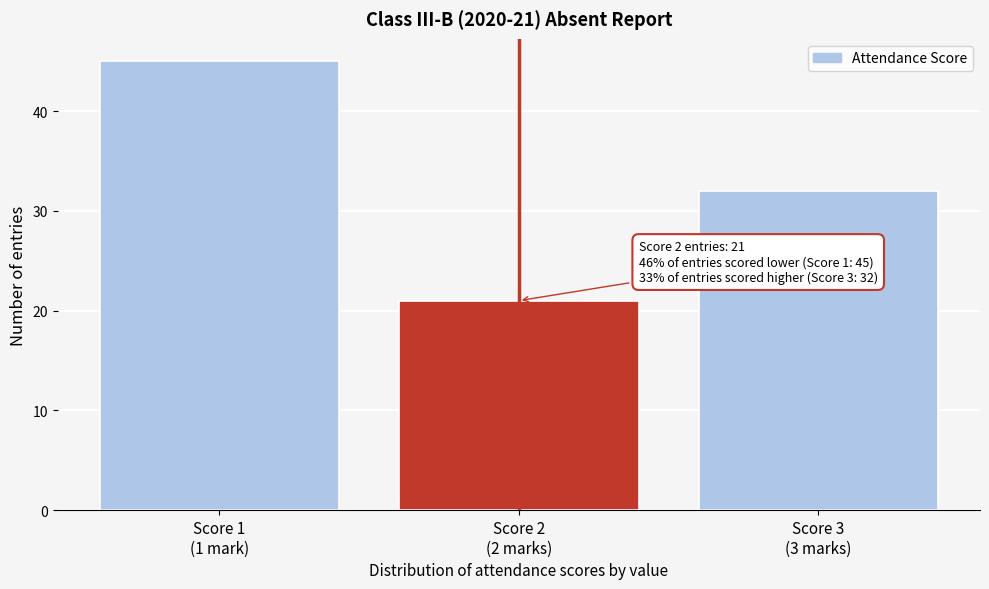

Reading right to left, transcribe all the data shown in this chart.

32	21	45